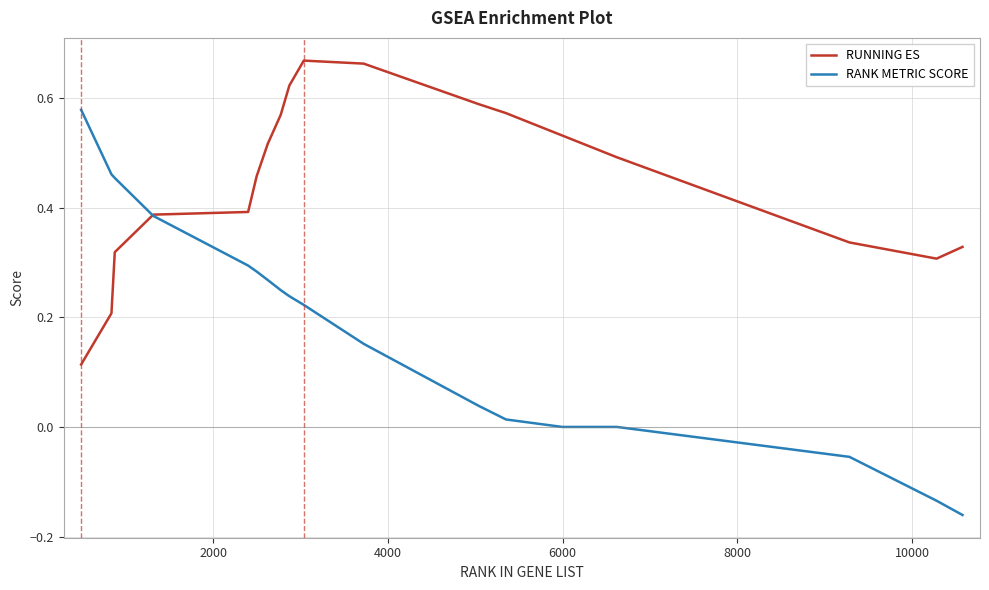

List the series in order of their overall mean, lowest first.

RANK METRIC SCORE, RUNNING ES